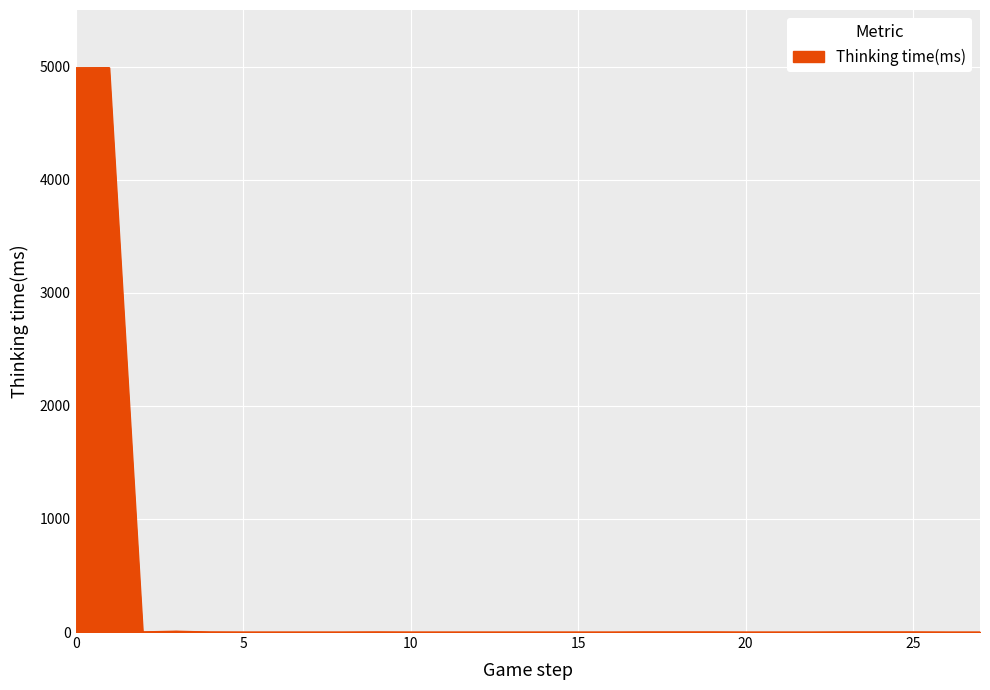

What is the greatest value displayed?

4991